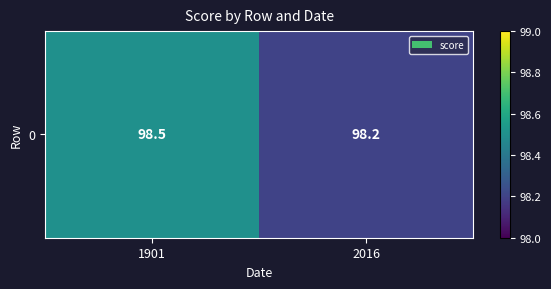

Rank the categories by value from lowest to highest.

2016, 1901